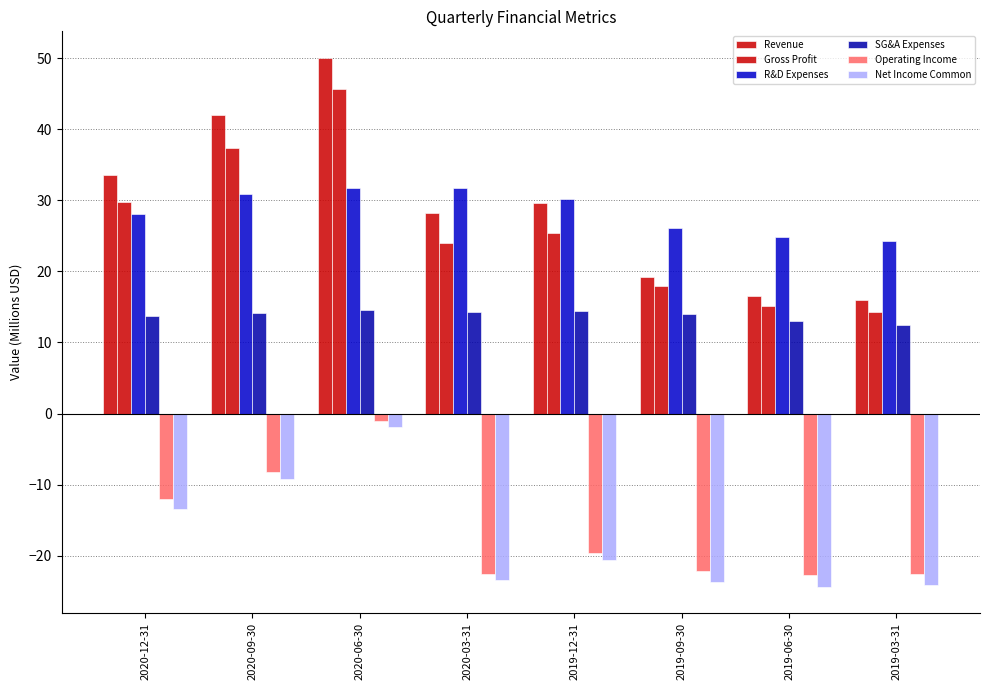

At which category is the sum across all series the highest?

2020-06-30